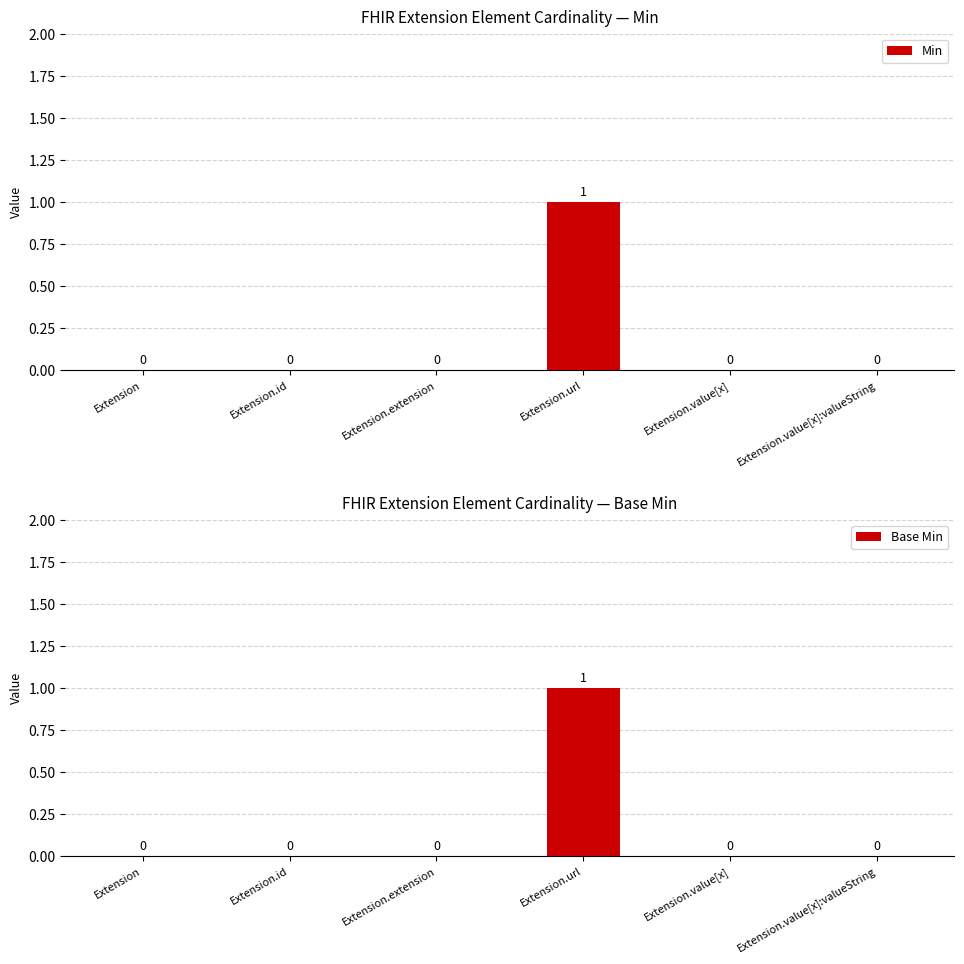

Which category has the highest value across all series?

Extension.url